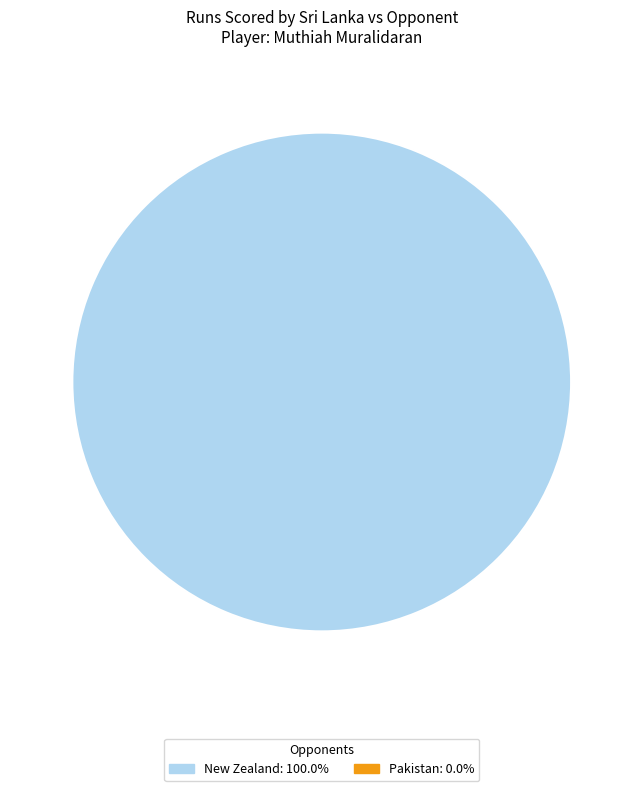

Does any single category account for the majority?

Yes